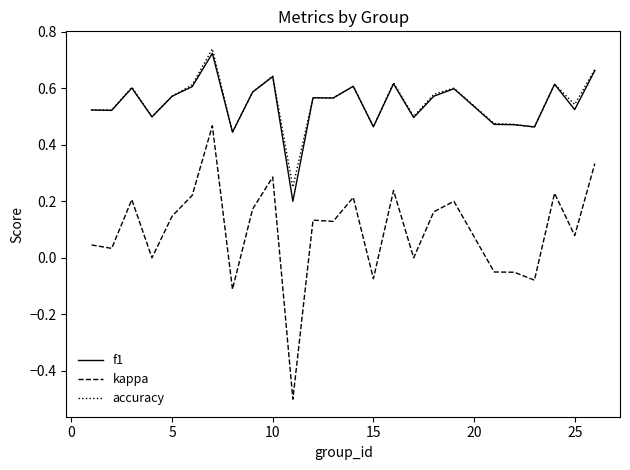

How many distinct data groups are displayed?

3